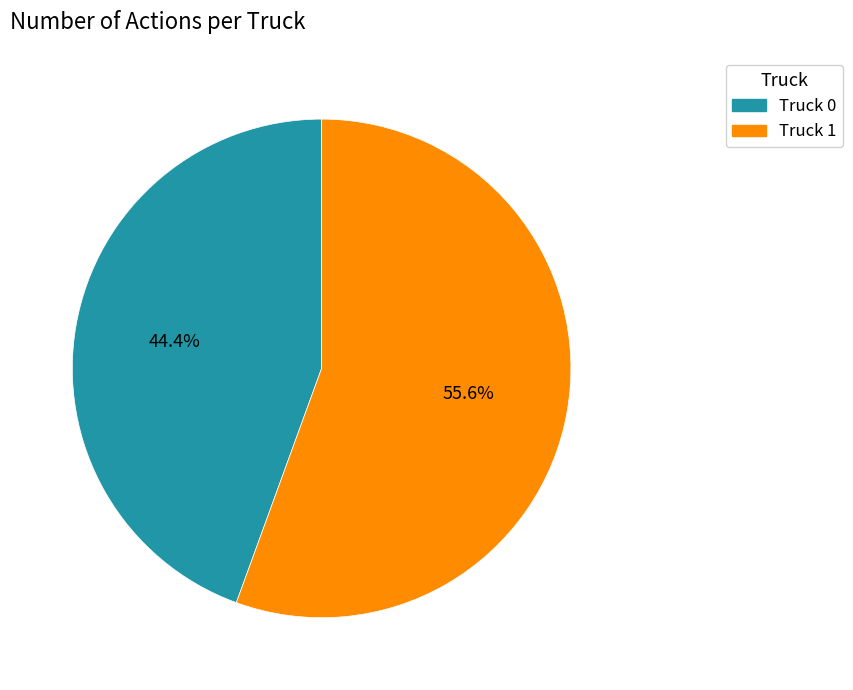

To the nearest percent, what is the difference between the largest and smallest slice percentages?

11%